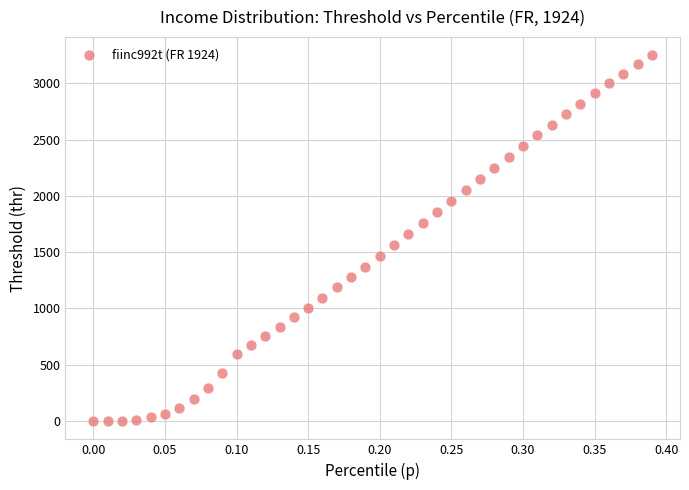

What is the range of Y values (max minus min)?

3249.3